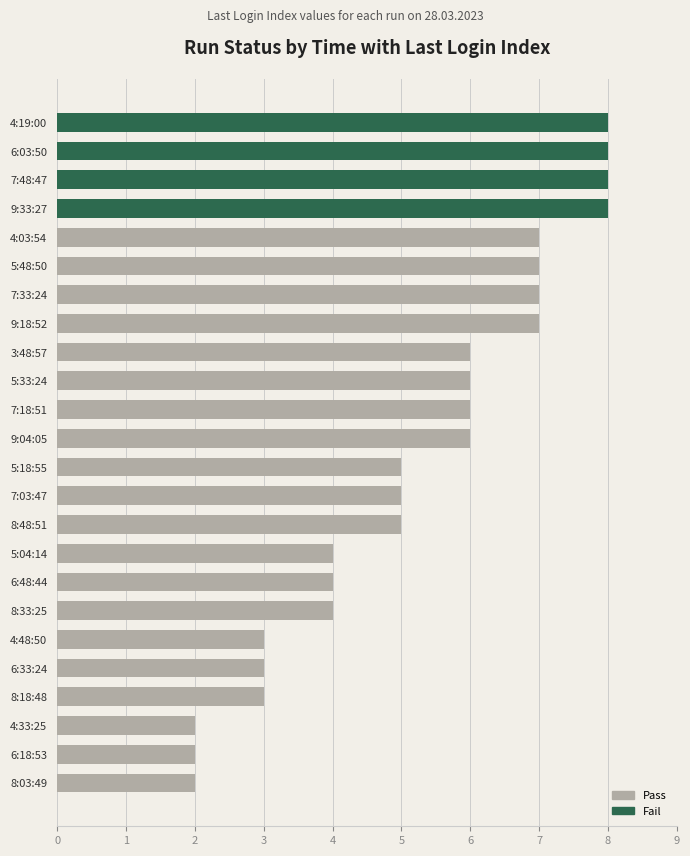

Between 9:04:05 and 7:03:47, which is larger?

9:04:05